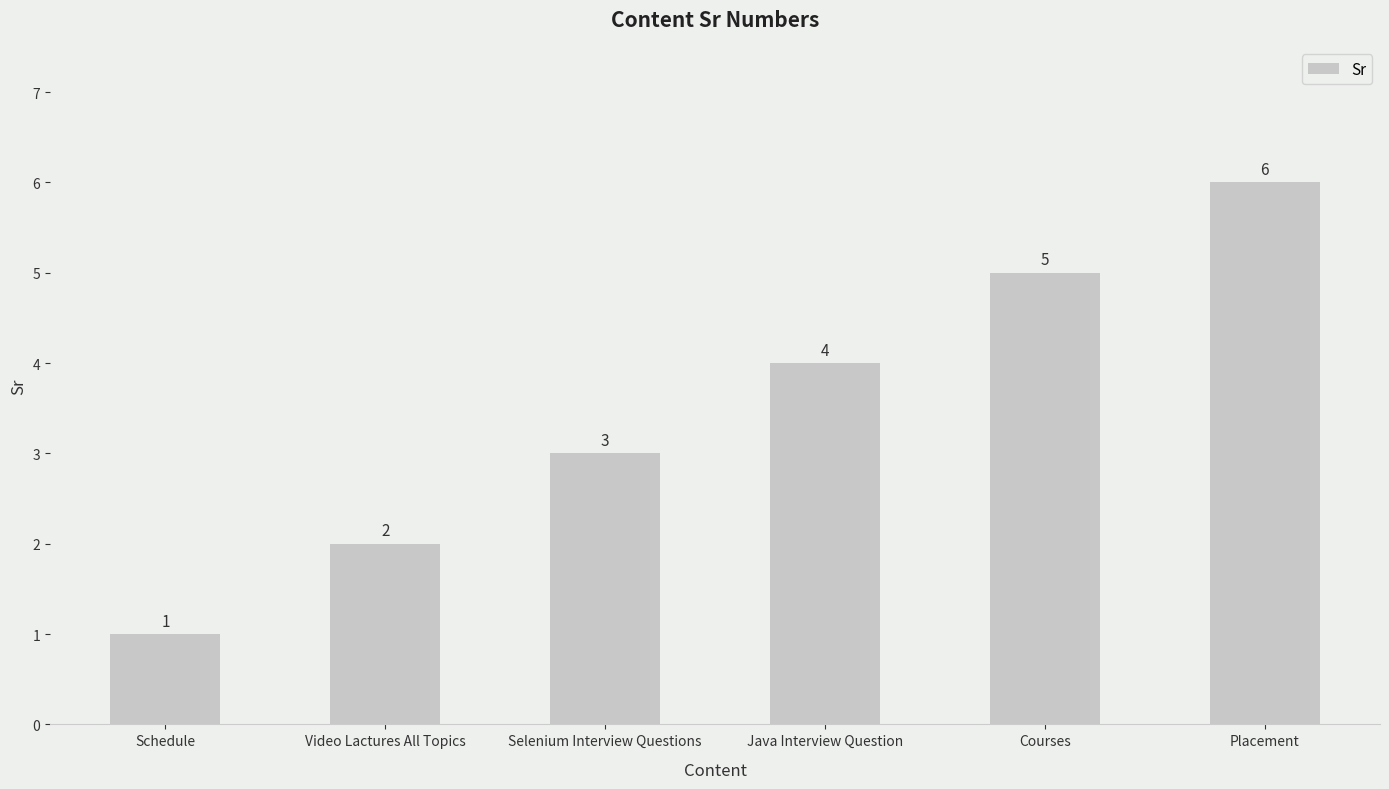

What is the sum of the values at Placement and Selenium Interview Questions?

9